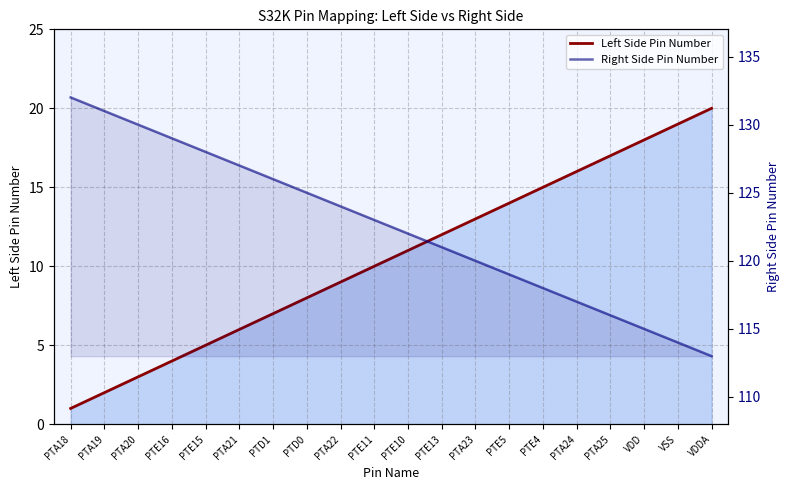

True or false: Left Side Pin Number and Right Side Pin Number cross at least once.

False